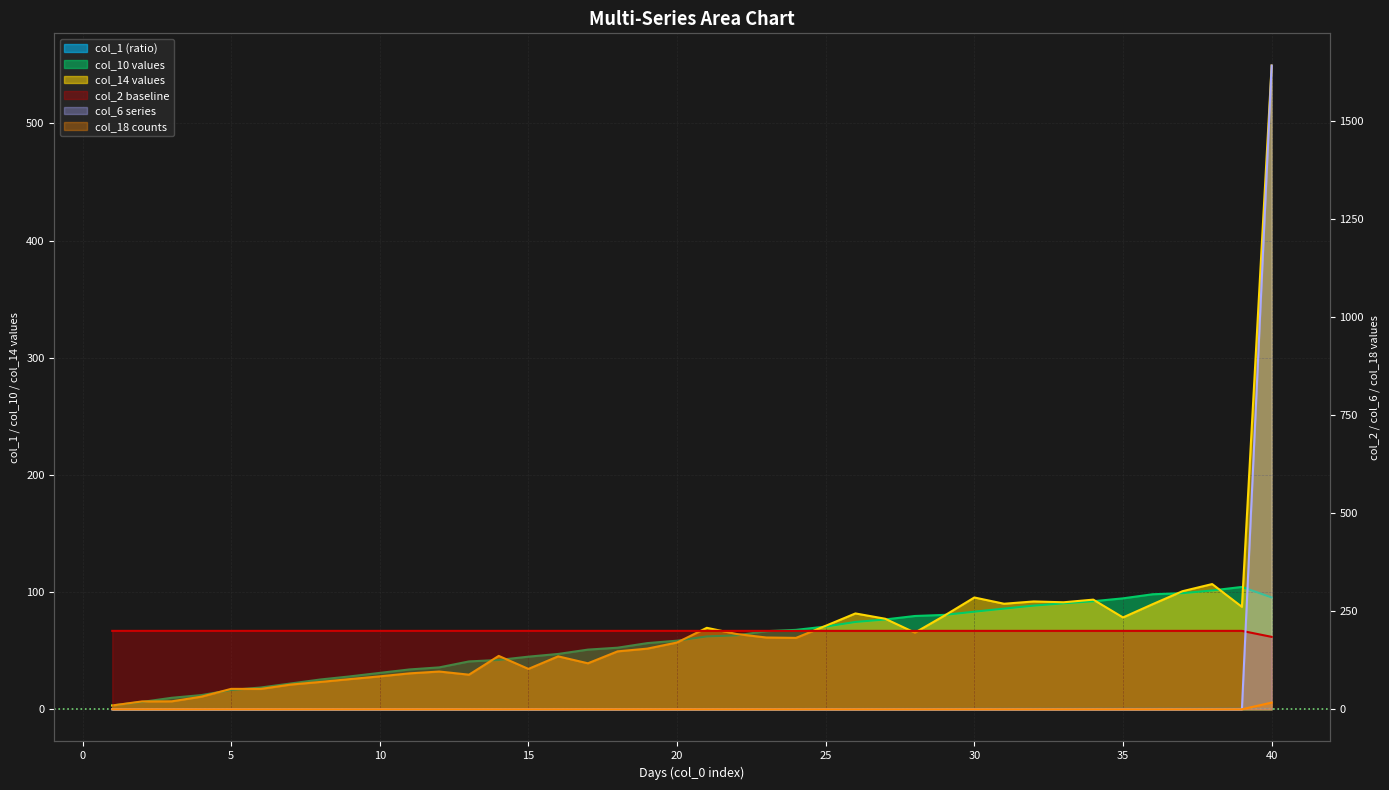

Which series has the largest range (max minus min)?

col_6